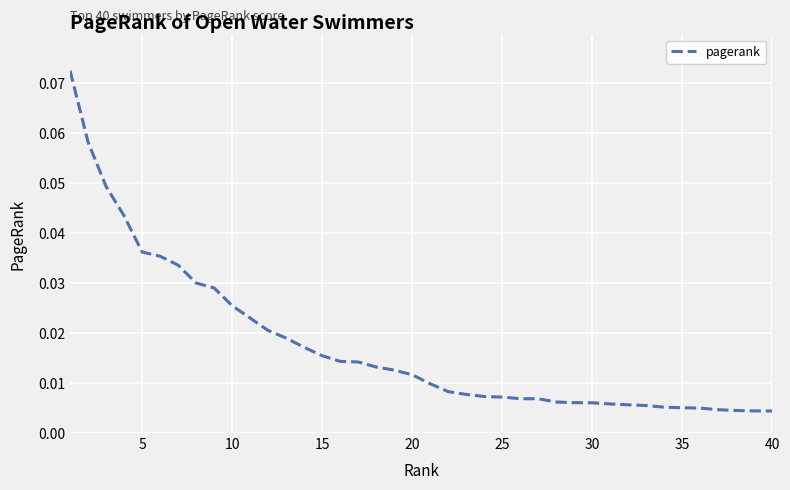

Does the chart have visible grid lines?

Yes